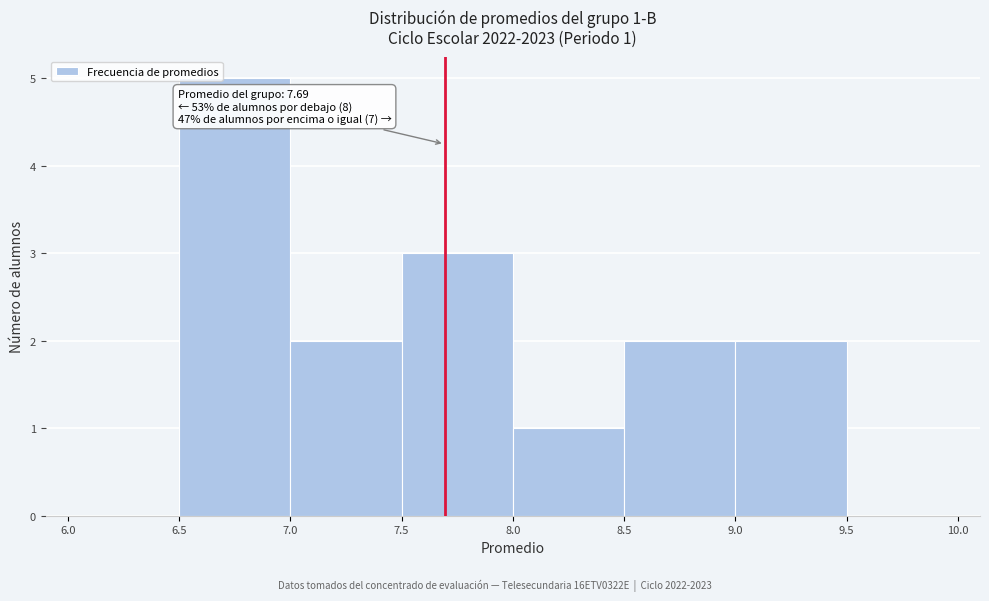

Which range on the x-axis has the tallest bar?

6.5 to 7.0